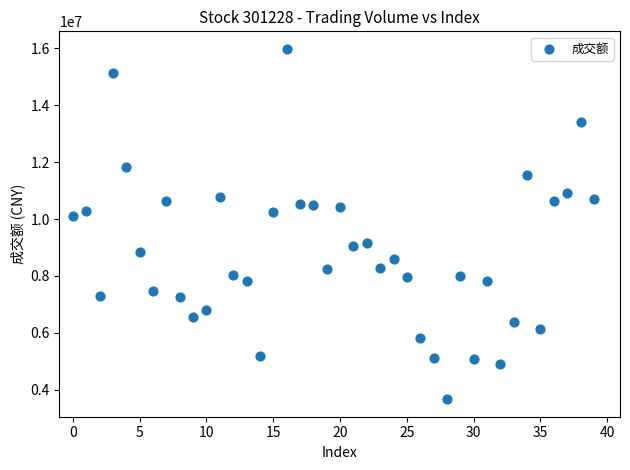

What is the range of Y values (max minus min)?

12300753